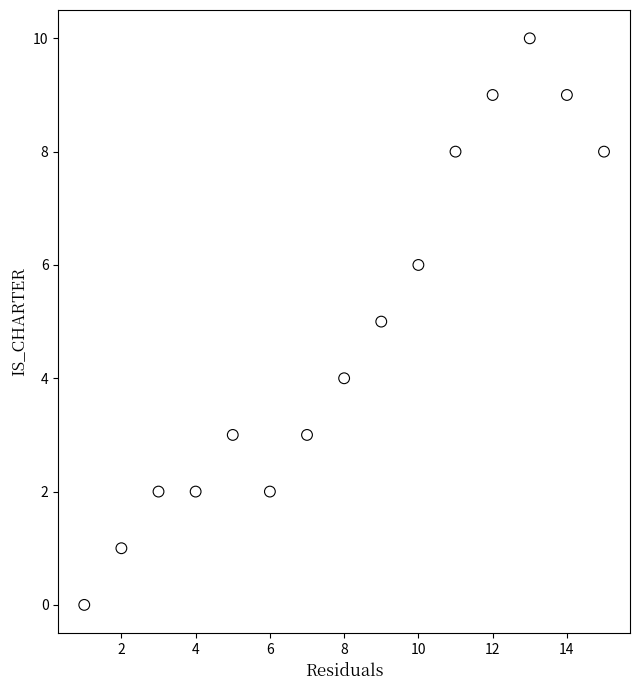

What is the range of Y values (max minus min)?

10